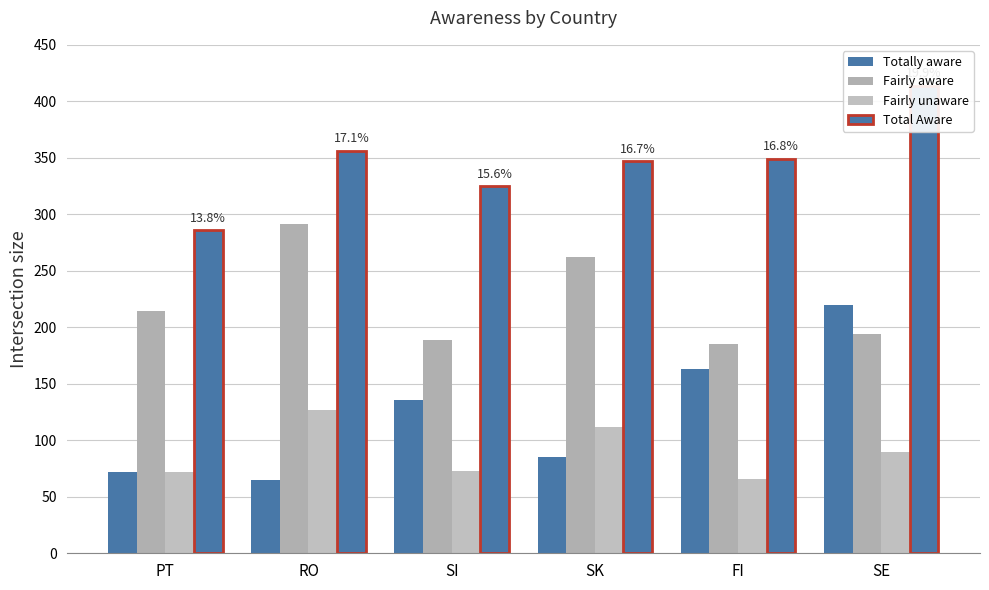

What is the sum of all Fairly unaware values?

540